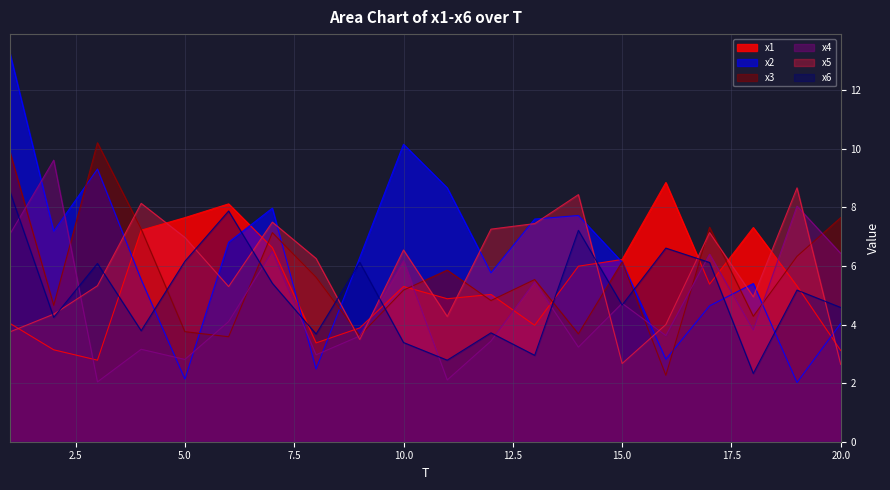

The x2 series shows 6.8 at 6. True or false?

True